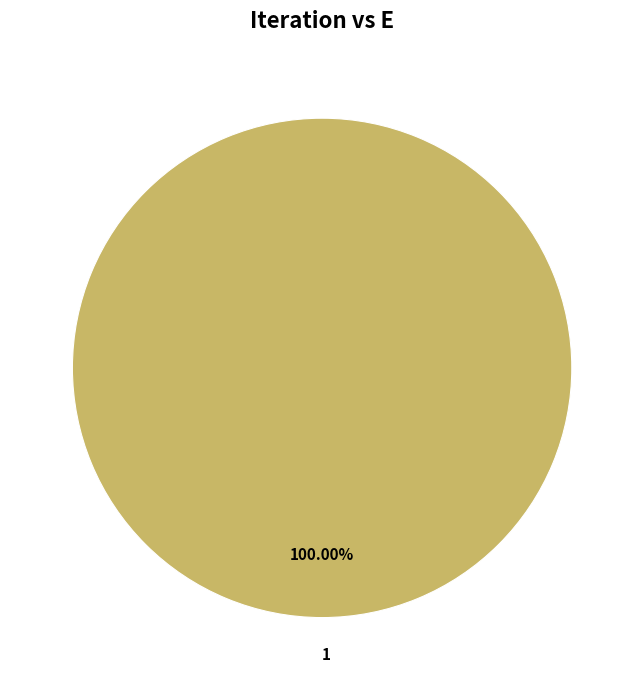

Rank the categories by value from lowest to highest.

1